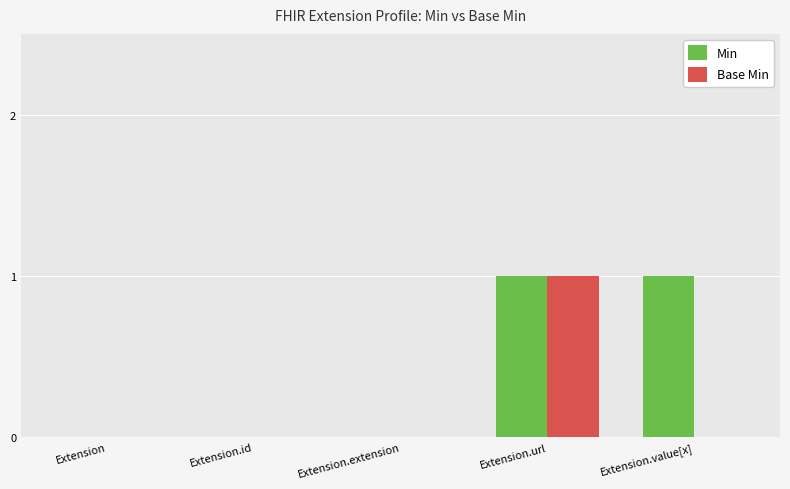

At which category is the sum across all series the highest?

Extension.url